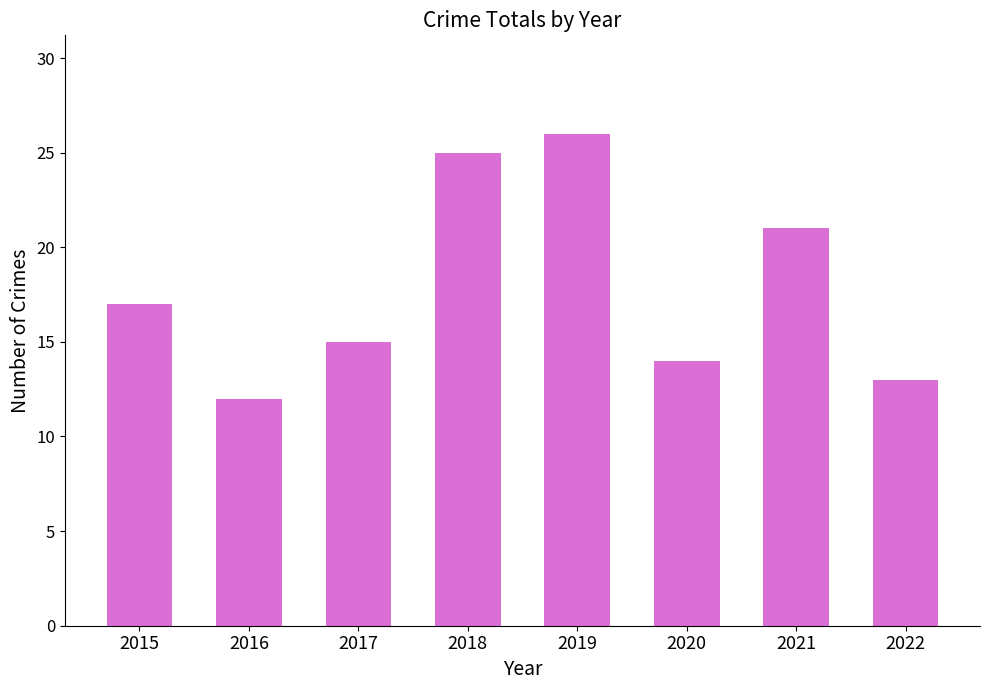

What is the change in value from 2021 to 2022?

-8